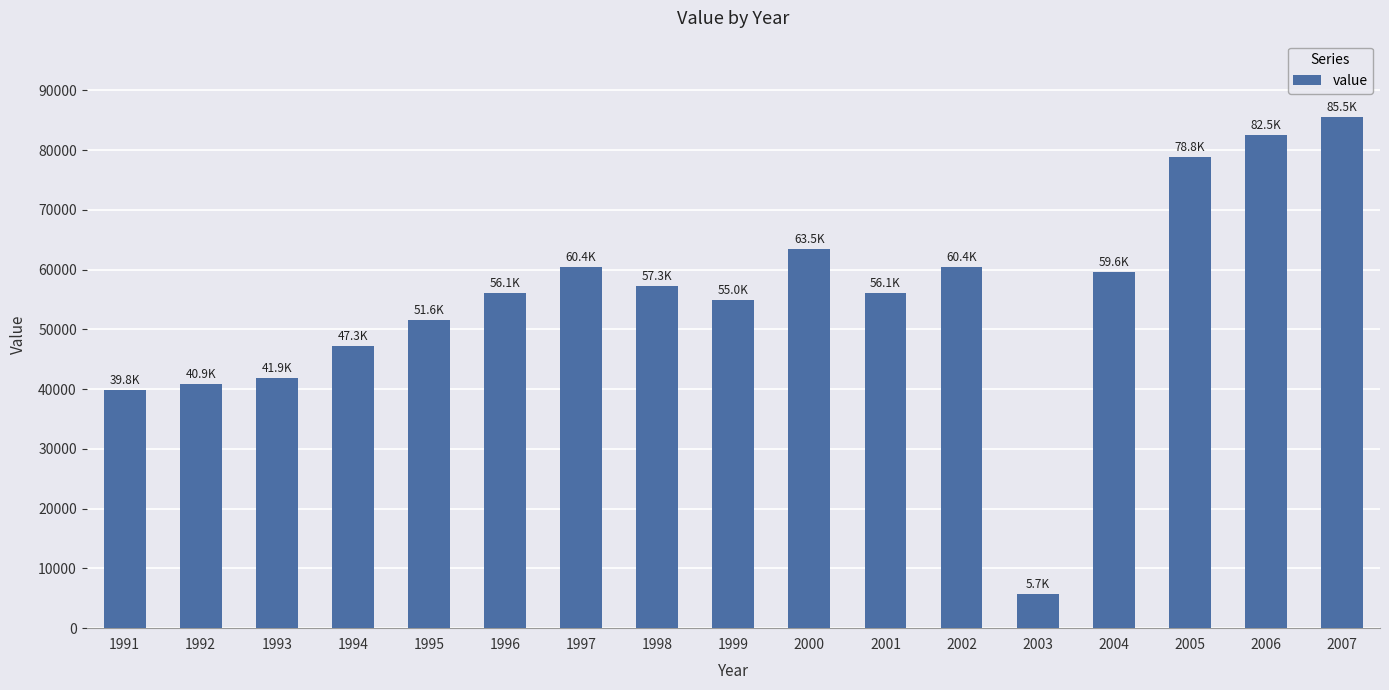

What is the difference between the maximum and minimum values?

79800